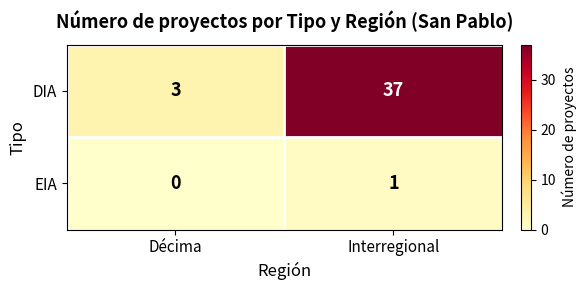

Reading left to right, transcribe all the data shown in this chart.

DIA: 3	37
EIA: 0	1